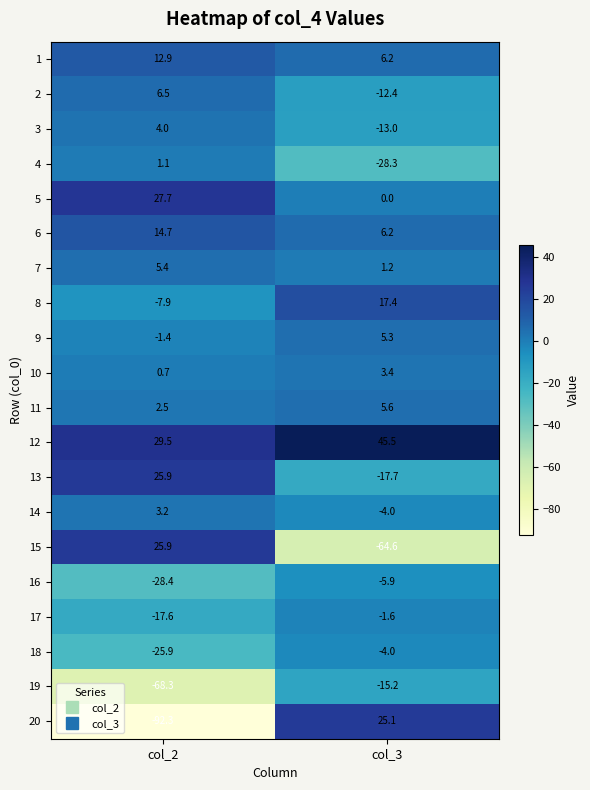

At which label is 5 closest to 13?

col_3